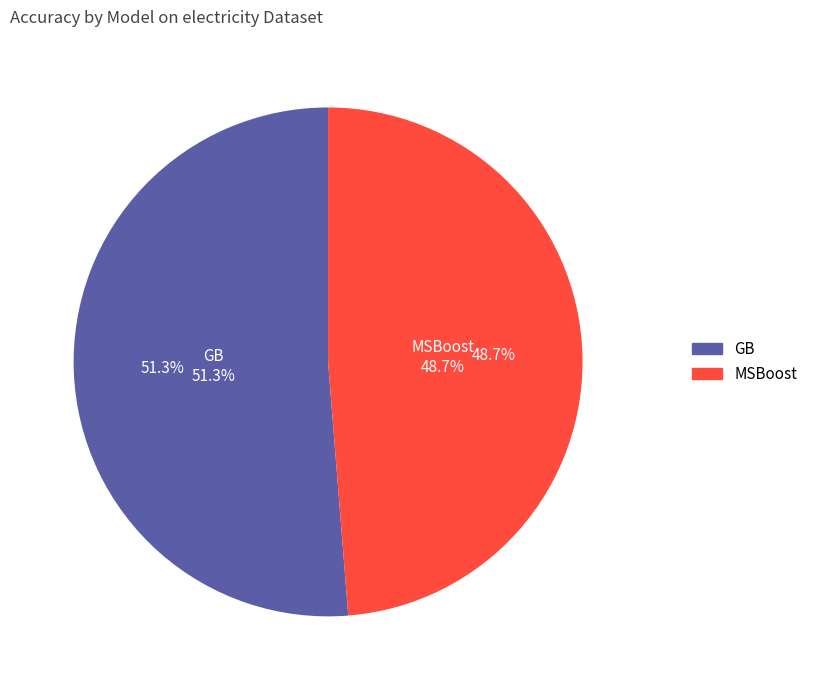

Combined, what portion of the pie is MSBoost and GB?

100.0%